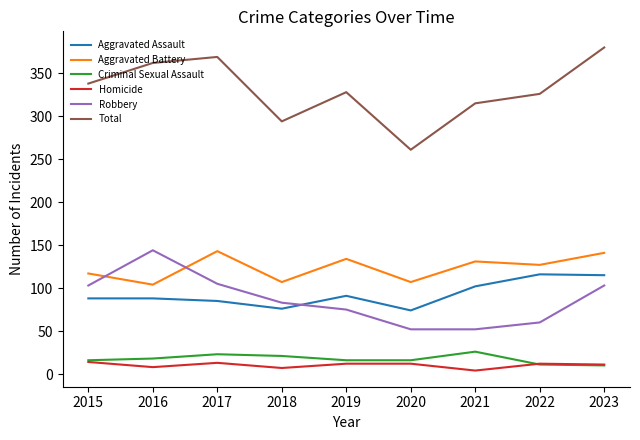

Rank the series at 2018 from lowest to highest value.

Homicide, Criminal Sexual Assault, Aggravated Assault, Robbery, Aggravated Battery, Total